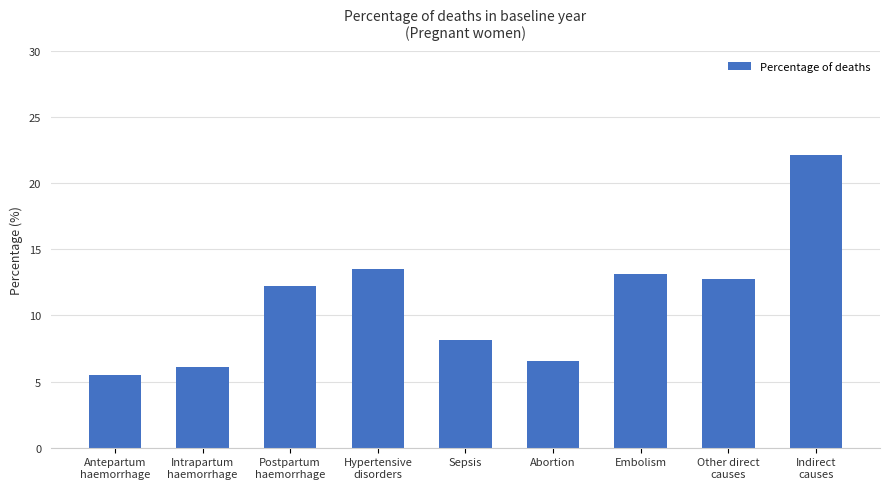

What is the maximum value shown in the chart?

22.2